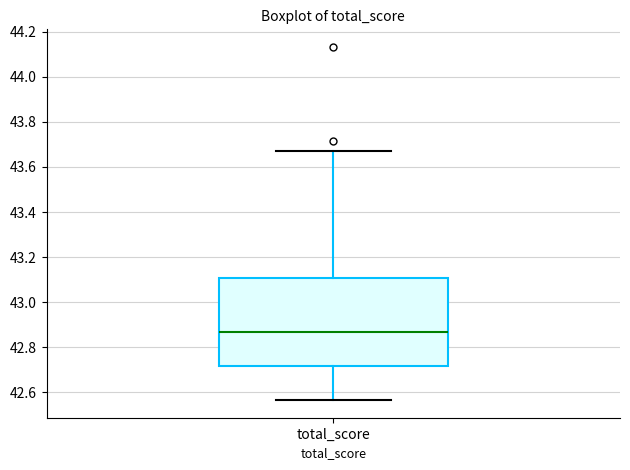

Transcribe this box plot: give where the median line is, the range the box spans, and where the two whiskers end, as read against the y-axis. The values are not printed on the chart, so give them approximately, as read against the axis.

median 42.86, box 42.72 to 43.10, whiskers 42.56 to 43.68